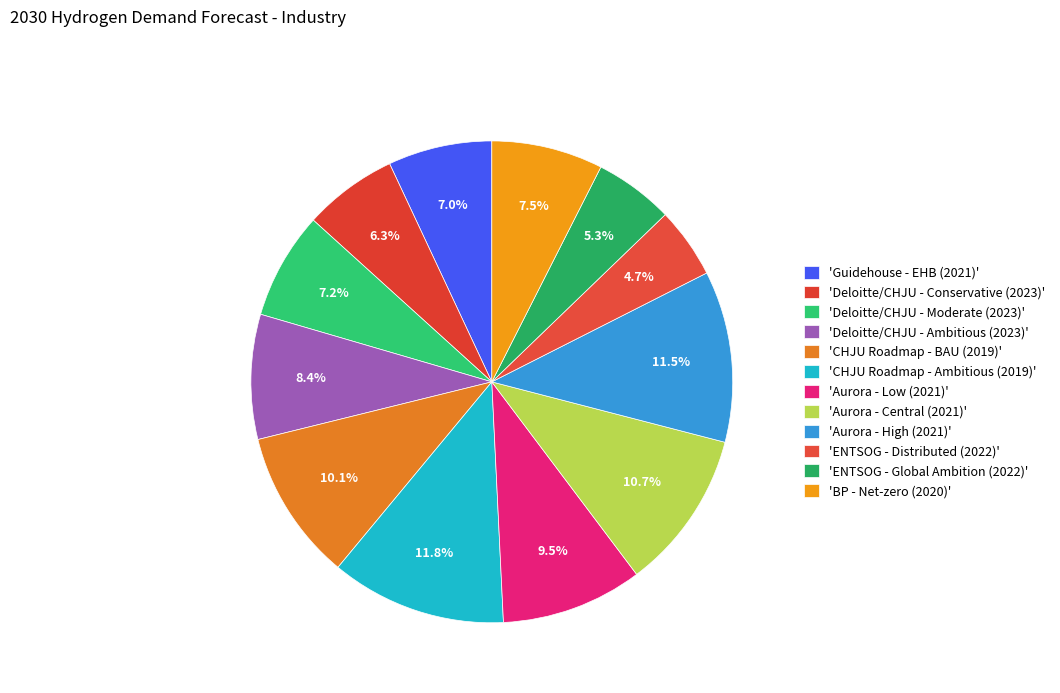

How many slices are in this pie chart?

12